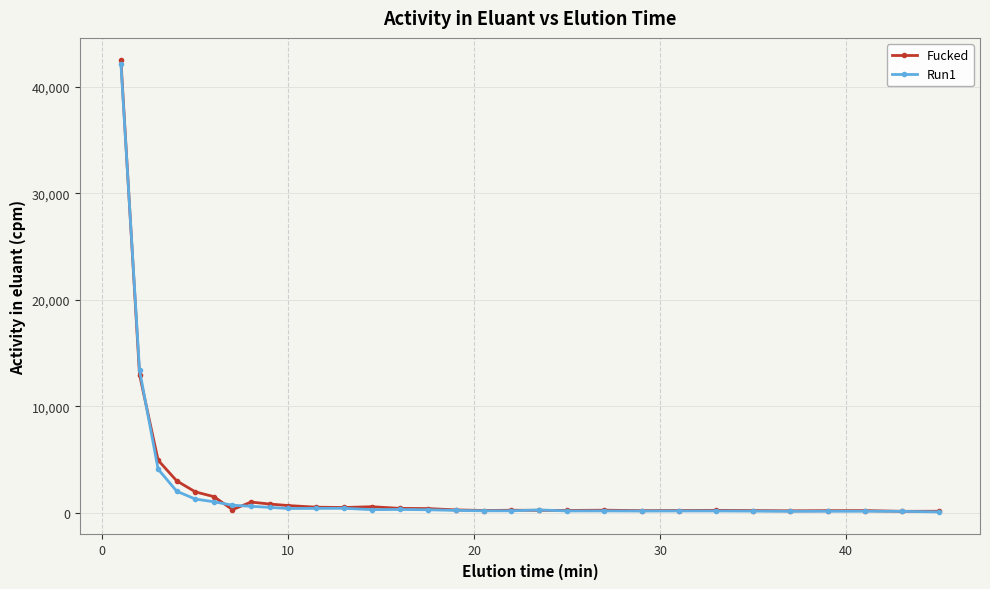

What is the greatest value displayed?

42489.7